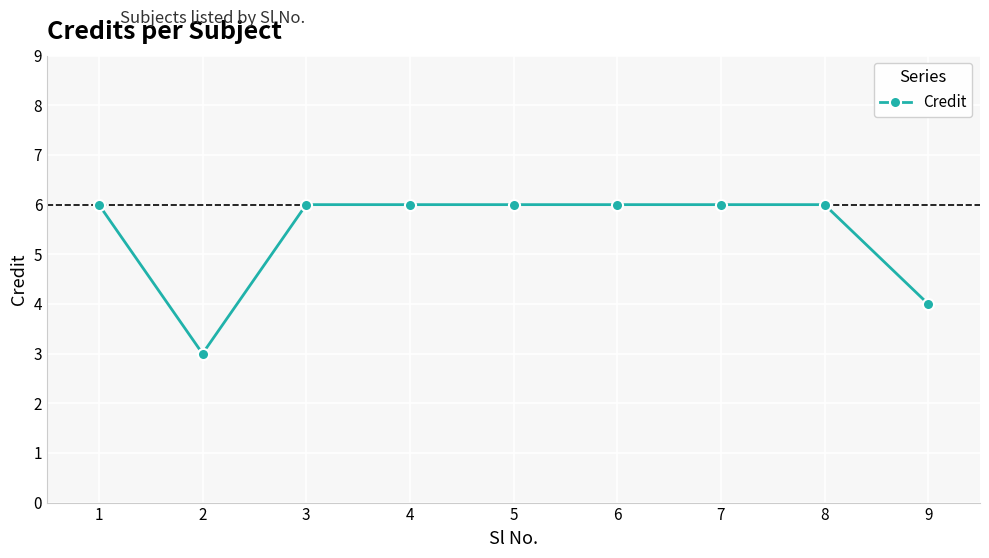

True or false: the data shows 2 at 1.

False